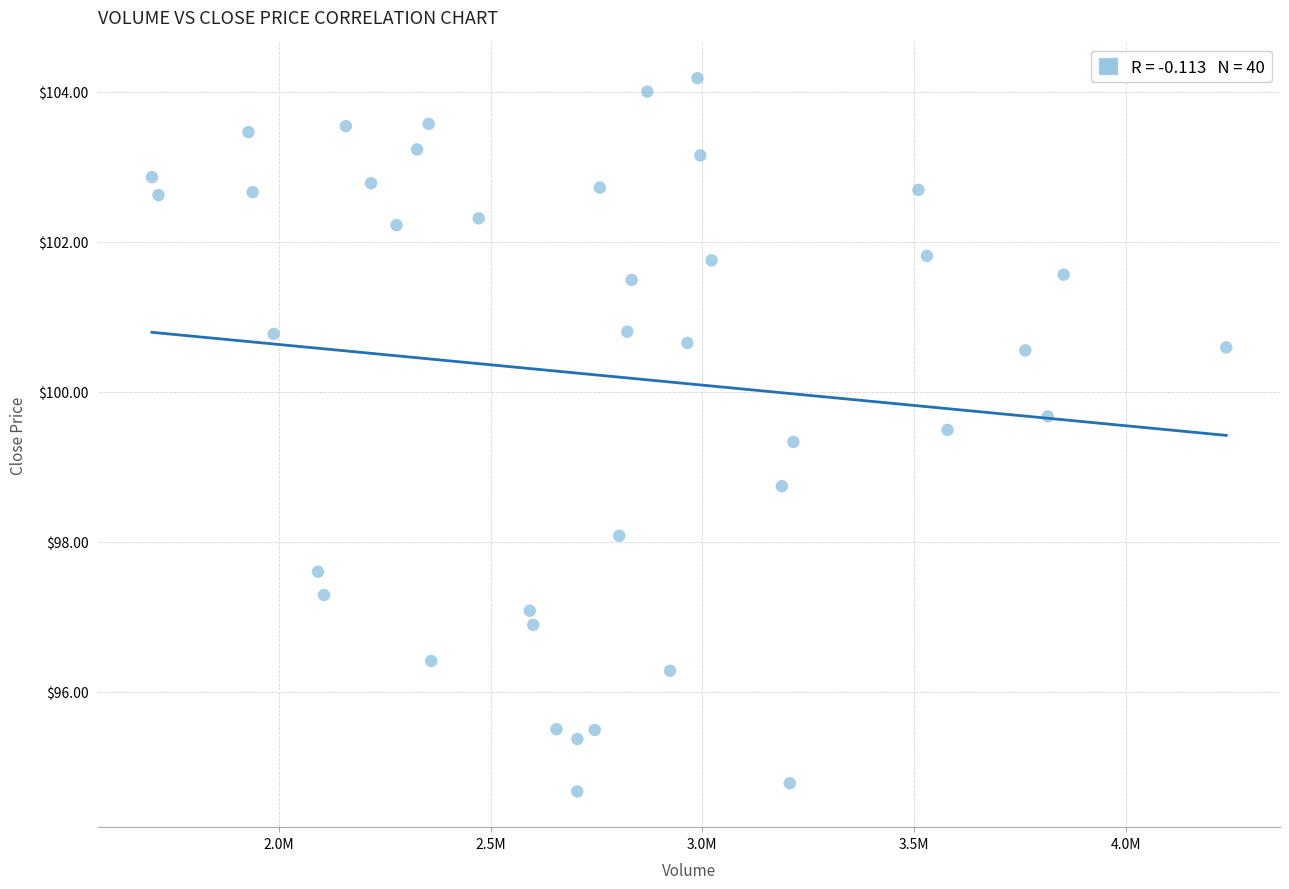

What is the range of X values (max minus min)?

2537900.0